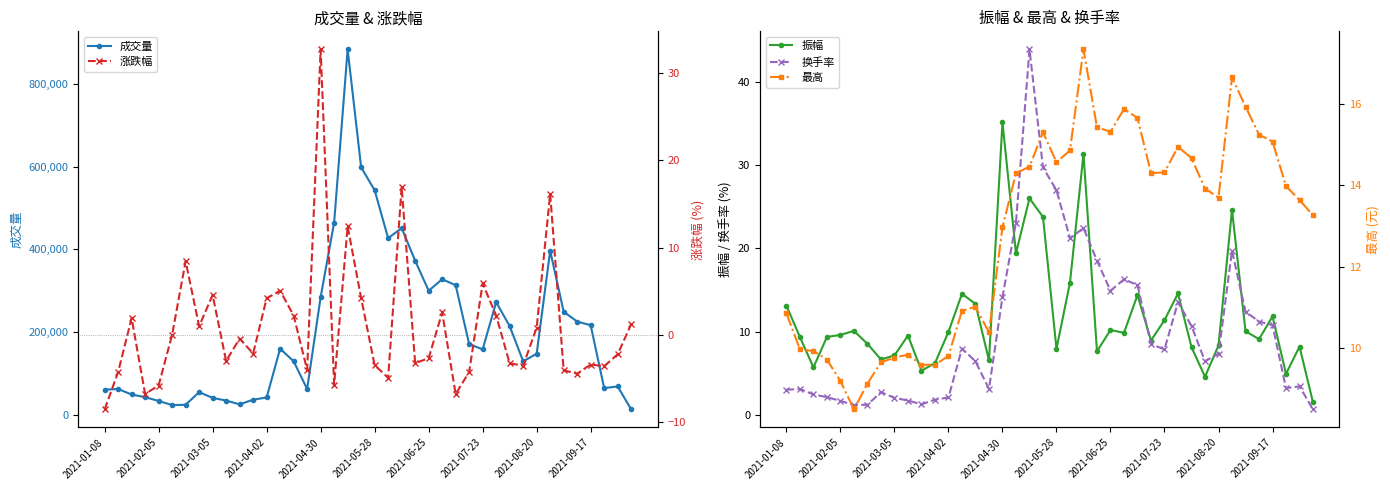

Rank the series by their maximum value, from lowest to highest.

最高, 涨跌幅, 振幅, 换手率, 成交量